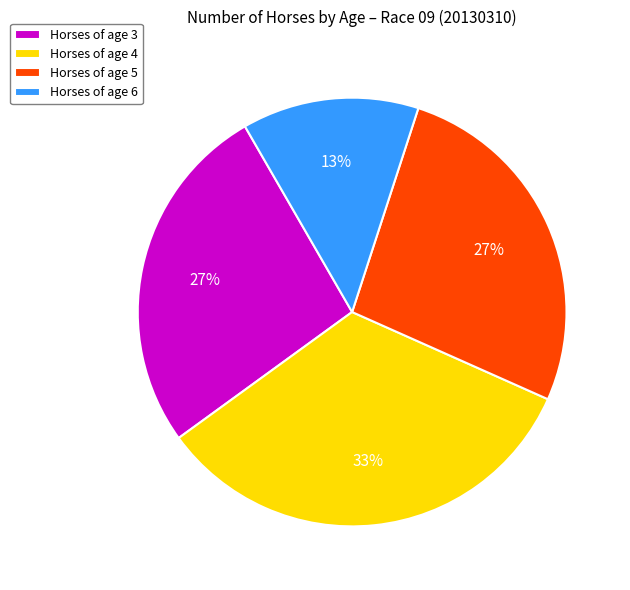

Combined, do Horses of age 6 and Horses of age 5 account for over 50%?

No